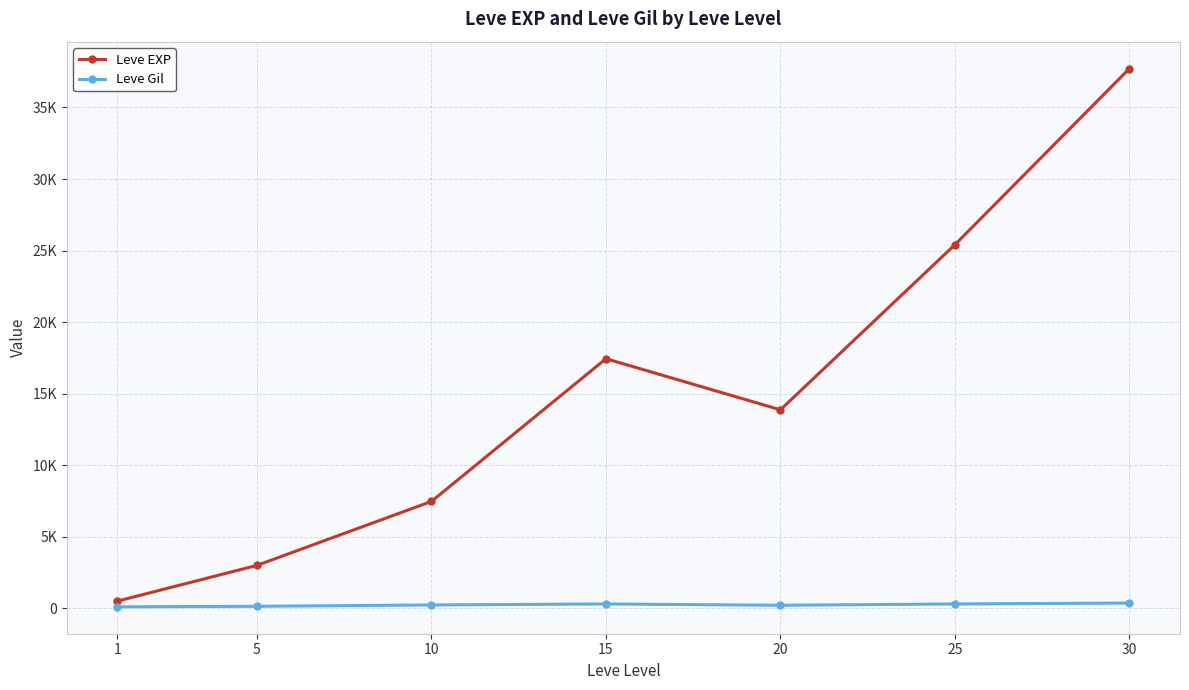

Rank the series by their maximum value, from highest to lowest.

Leve EXP, Leve Gil